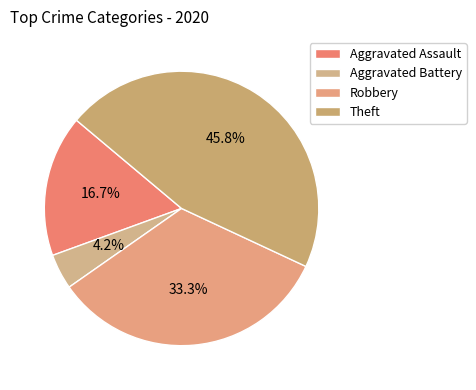

How much of the chart is everything except Robbery?

66.7%